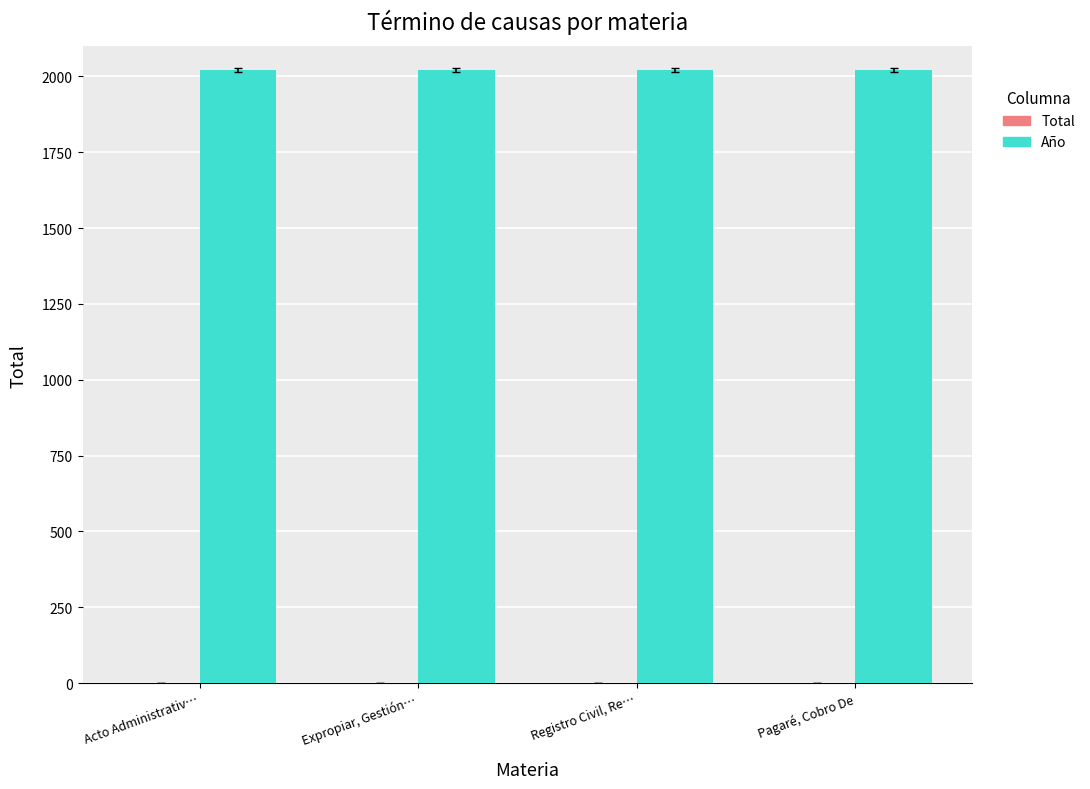

The Año series shows 1382 at Acto Administrativ…. True or false?

False